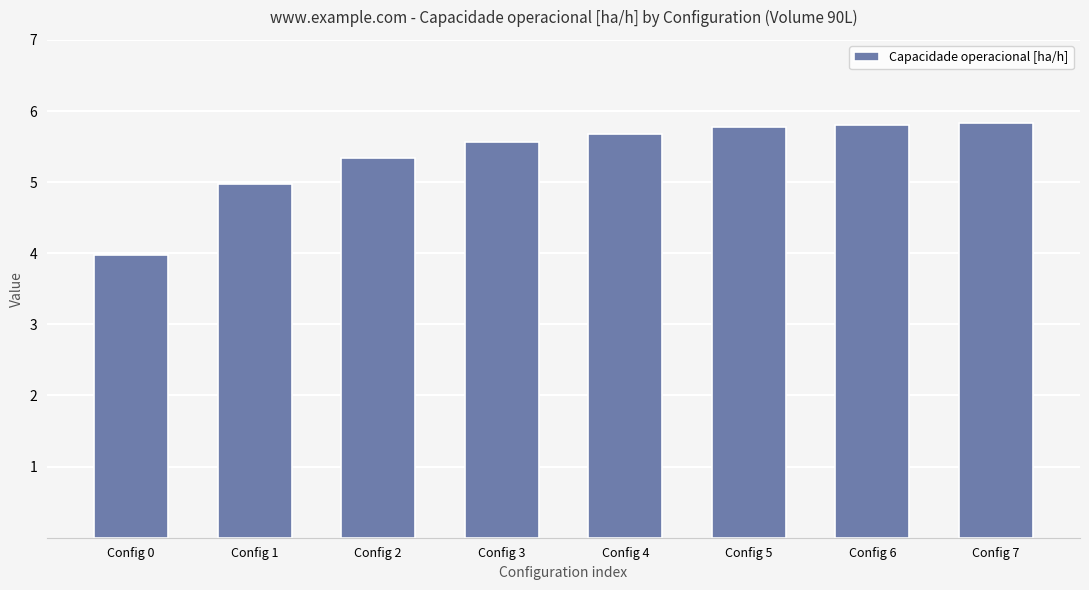

What is the value of the 2nd bar from the left?

5.0